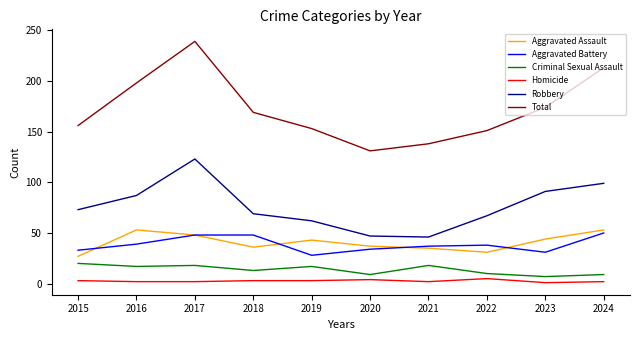

Which series has the largest total across all categories?

Total